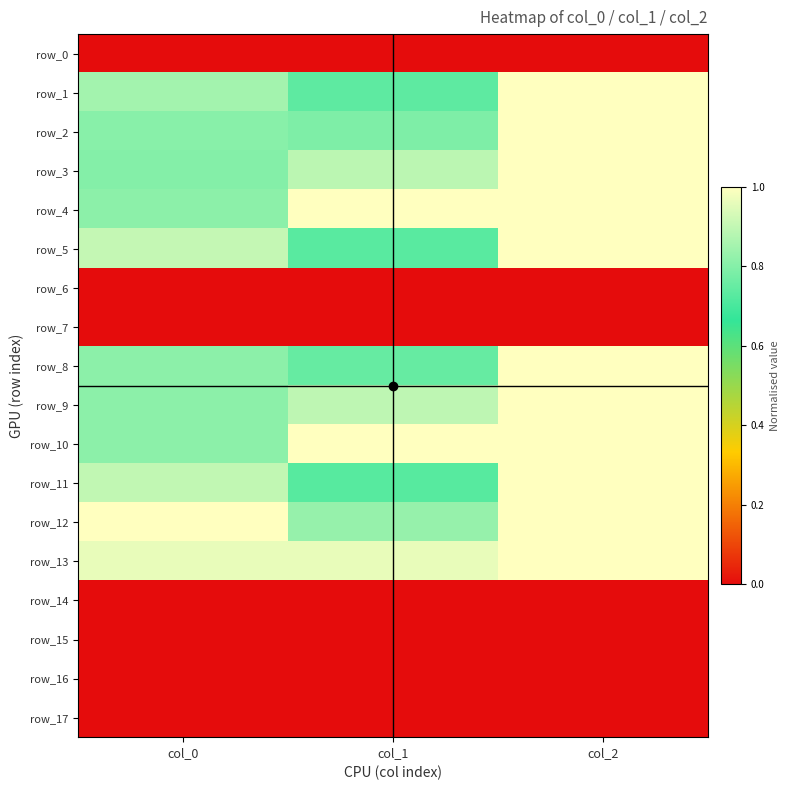

What is the maximum value shown in the chart?

1.0